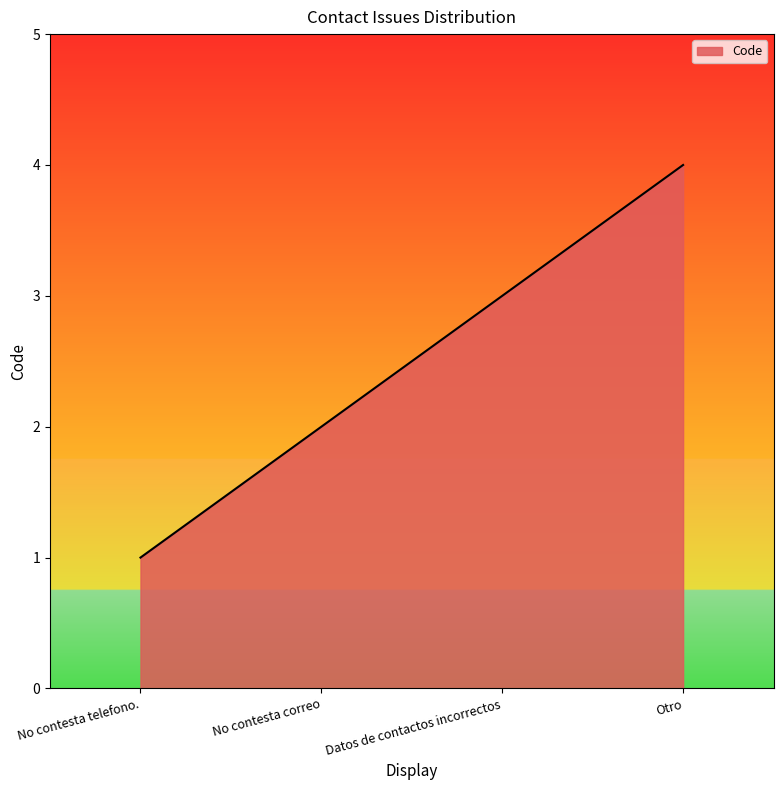

True or false: the data has more than 1 interior local peaks.

False